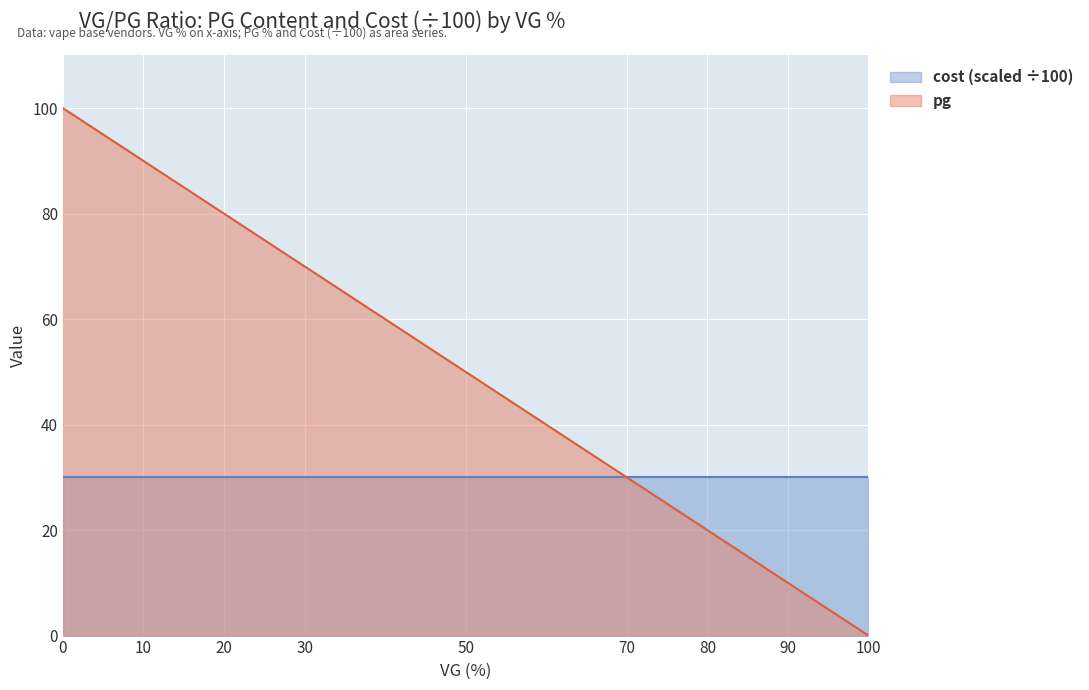

True or false: the data has more than 0 interior local peaks.

False